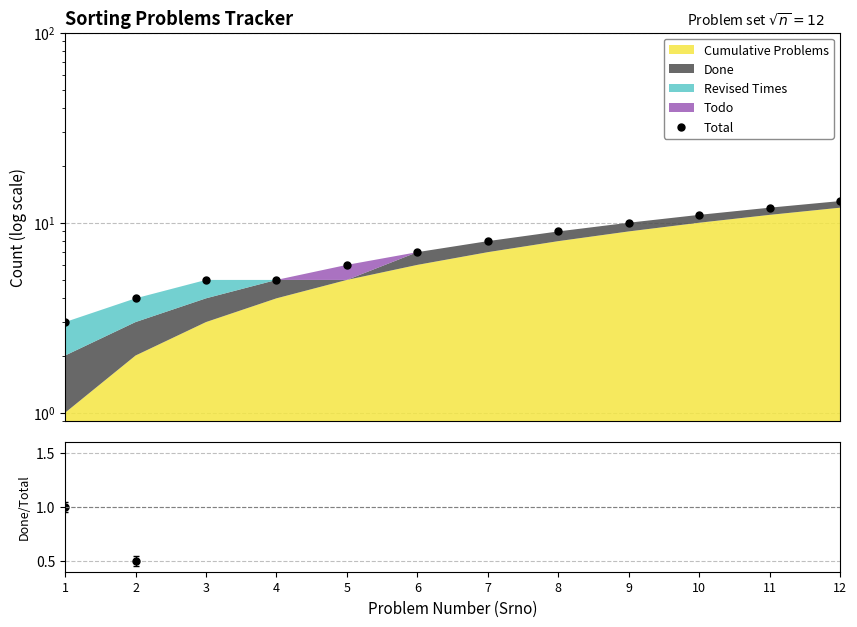

The Done/Total series shows 0.0 at 8. True or false?

False